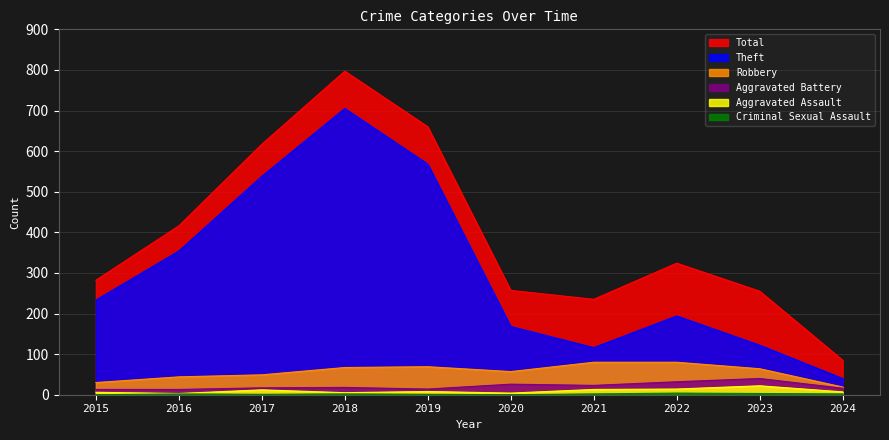

Rank the series at 2018 from highest to lowest value.

Total, Theft, Robbery, Aggravated Battery, Aggravated Assault, Criminal Sexual Assault